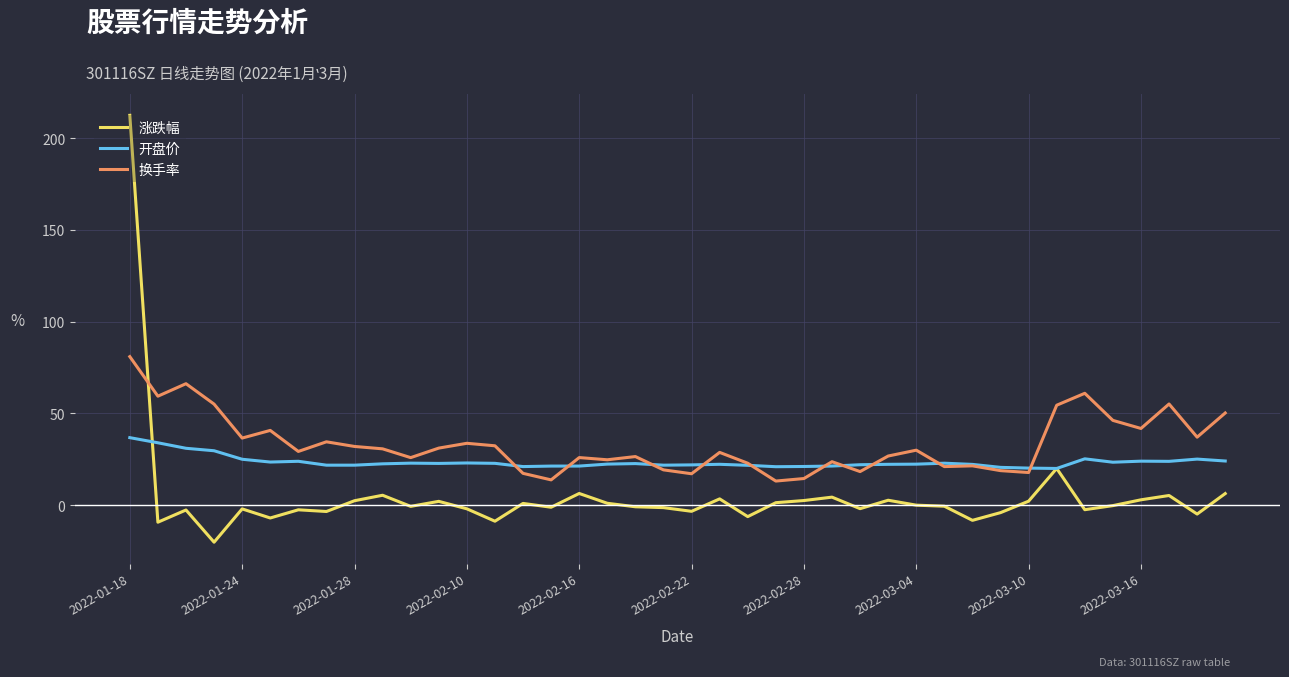

Which series has the widest spread of values?

涨跌幅